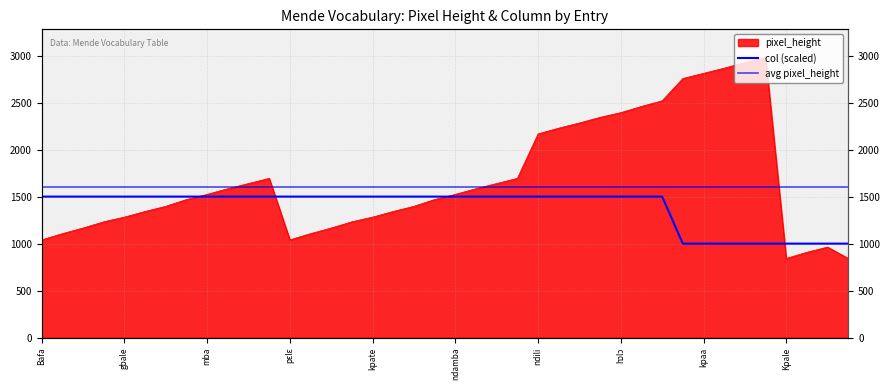

Between which two adjacent categories do pixel_height and col first intersect?

maana and mba